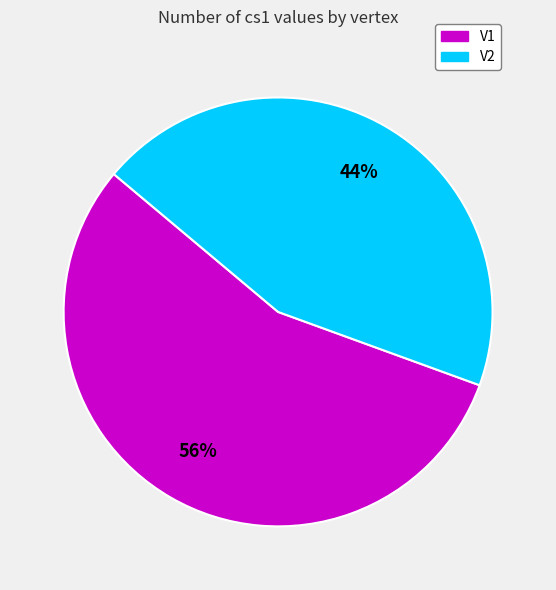

Between V2 and V1, which is larger?

V1